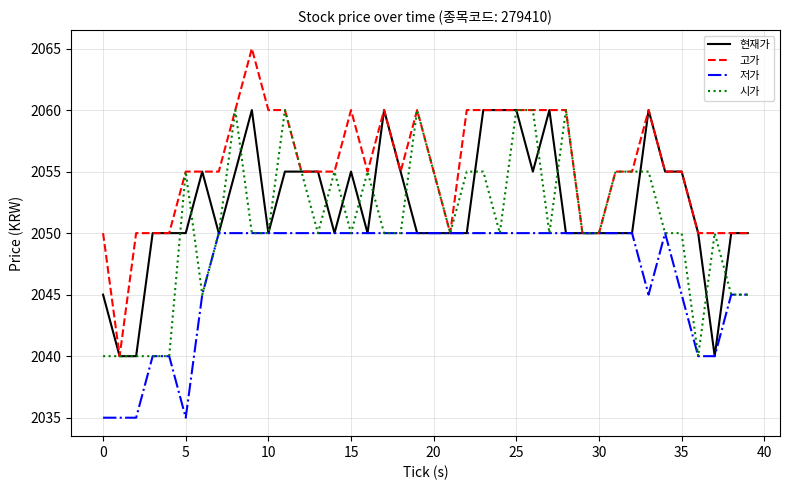

Which series has the largest range (max minus min)?

고가